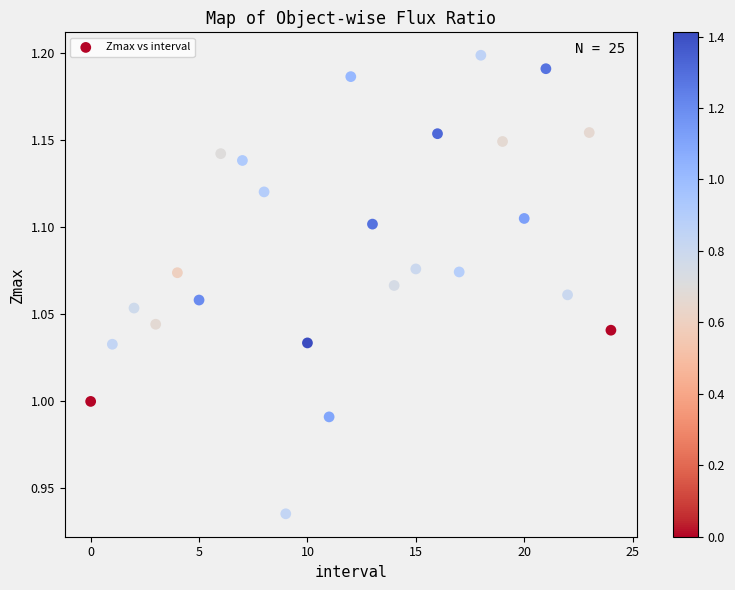

What is the range of Y values (max minus min)?

0.3